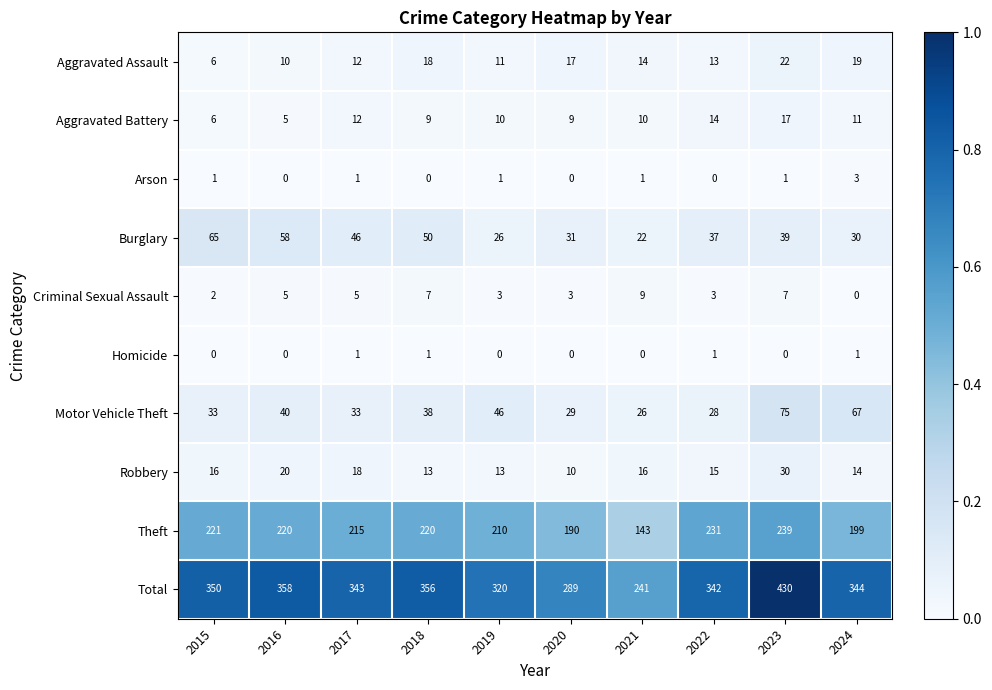

What is the difference between the highest and lowest values at 2024?

344